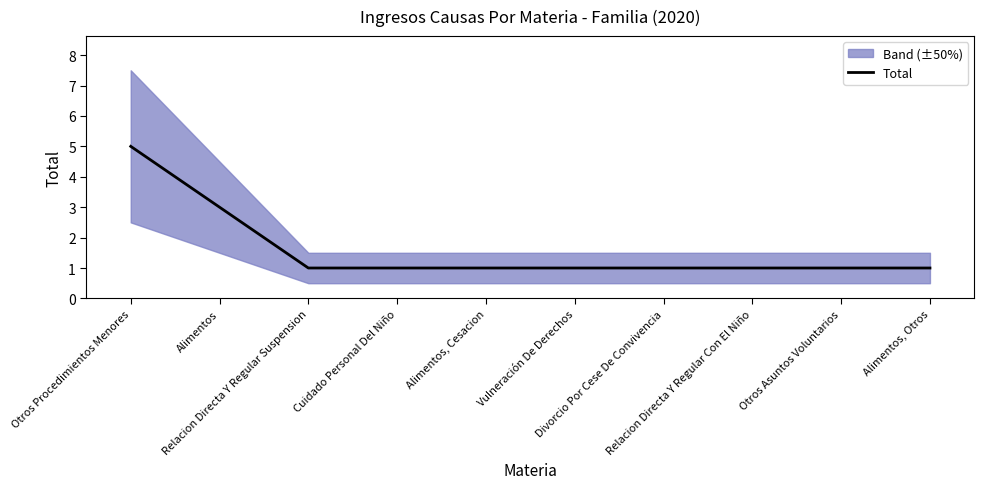

True or false: the data shows 2 at Alimentos, Cesacion.

False